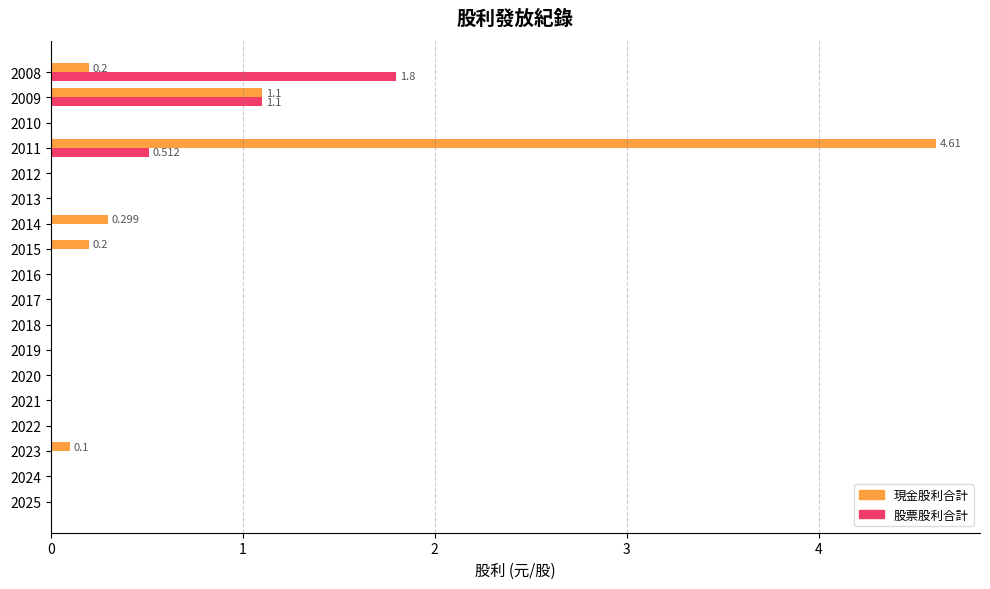

Rank the series by their average value, from lowest to highest.

股票股利合計, 現金股利合計